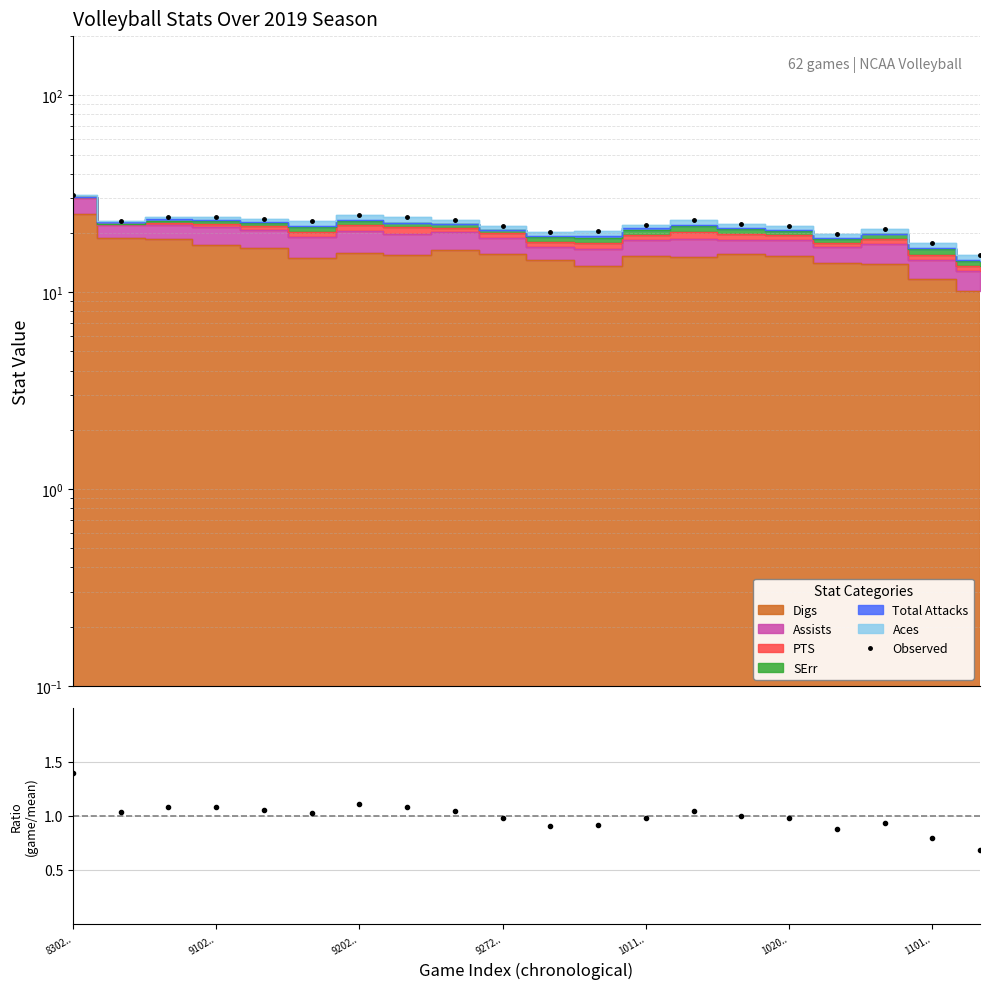

What is the minimum value shown in the chart?

15.4